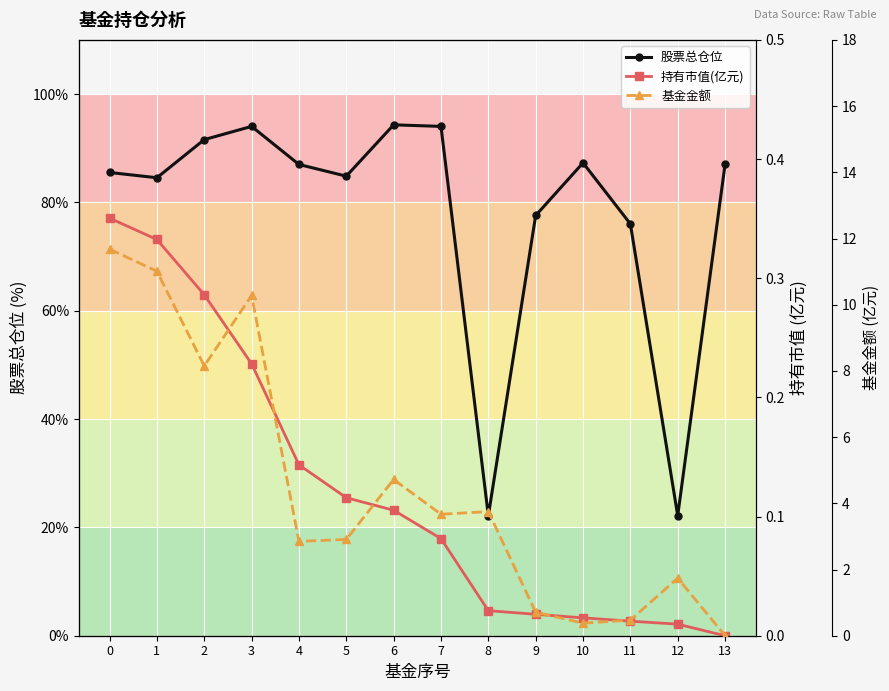

Rank the series by their maximum value, from lowest to highest.

持有市值(亿元), 基金金额, 股票总仓位